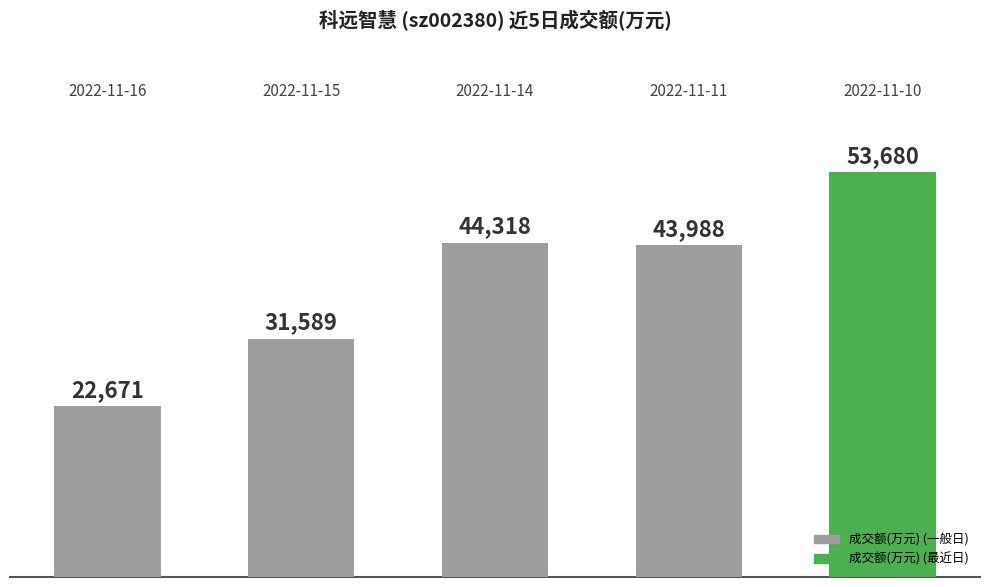

What is the value of the 2nd bar from the left?

31589